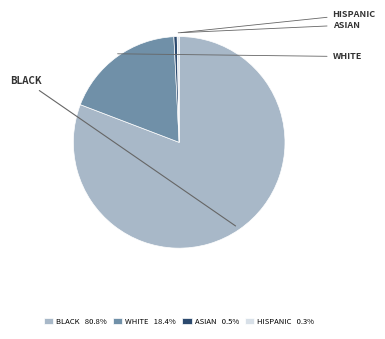

Does any single category account for the majority?

Yes